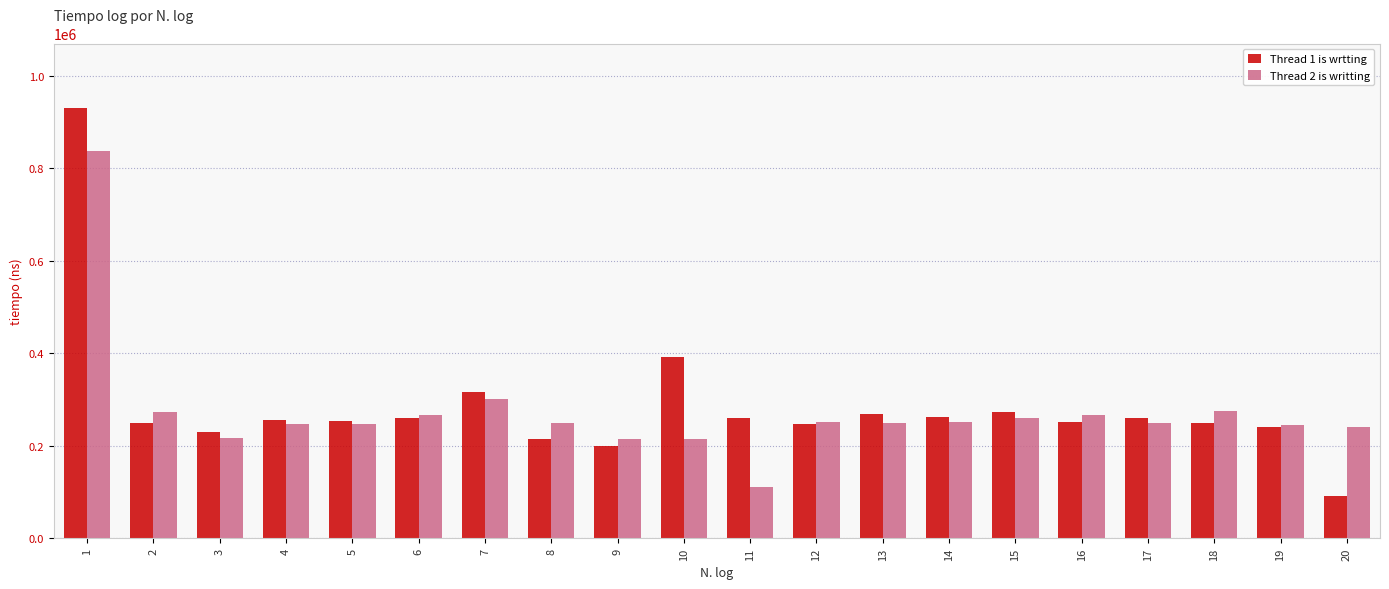

How many categories are shown in the chart?

20